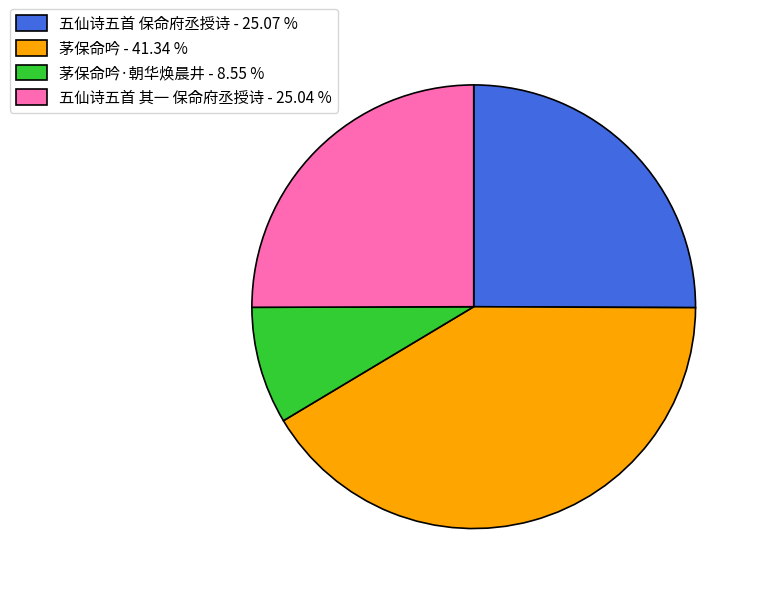

Which category has the smallest portion of the pie?

茅保命吟·朝华焕晨井 - 8.55 %